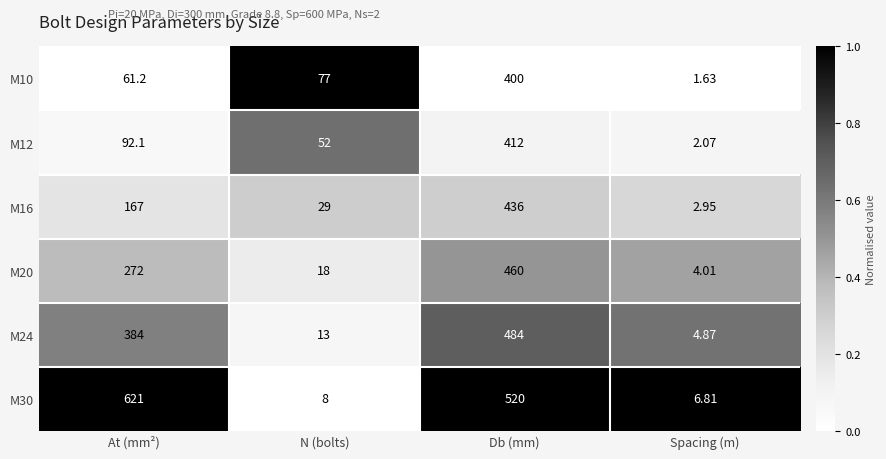

Which category has the lowest value in the M20 series?

Spacing (m)